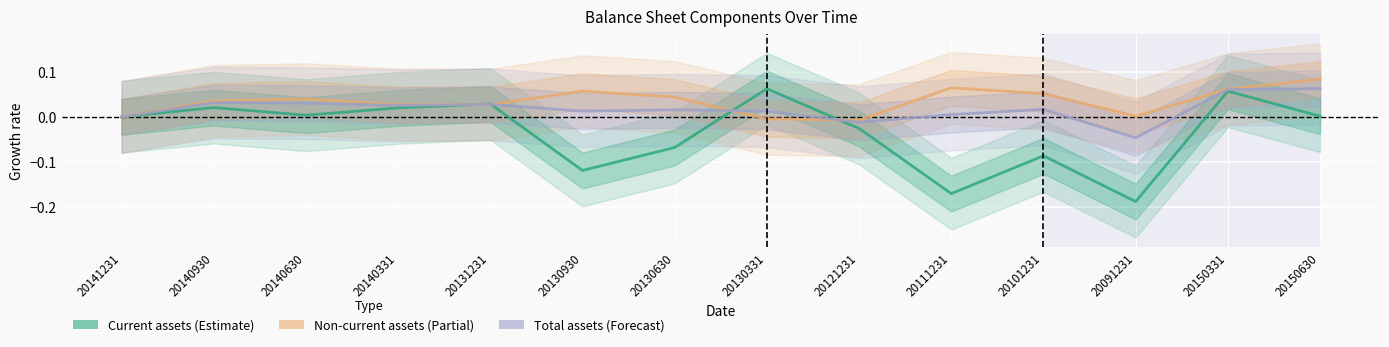

Between which two adjacent categories do Current assets and Total assets first intersect?

20140331 and 20131231